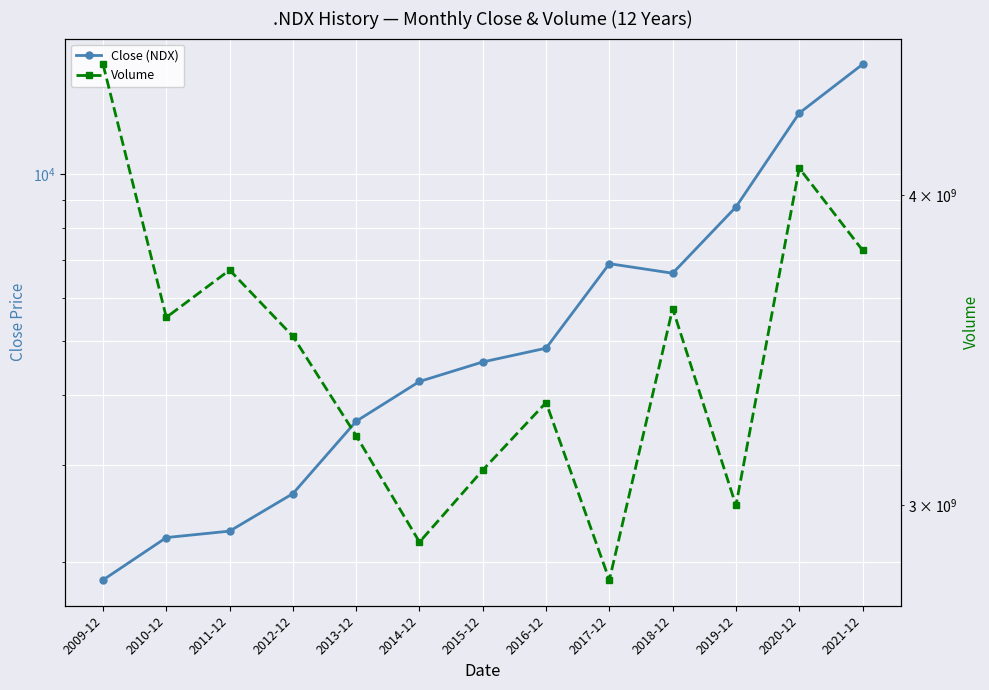

How many interior local peaks does the Close (NDX) series have?

1